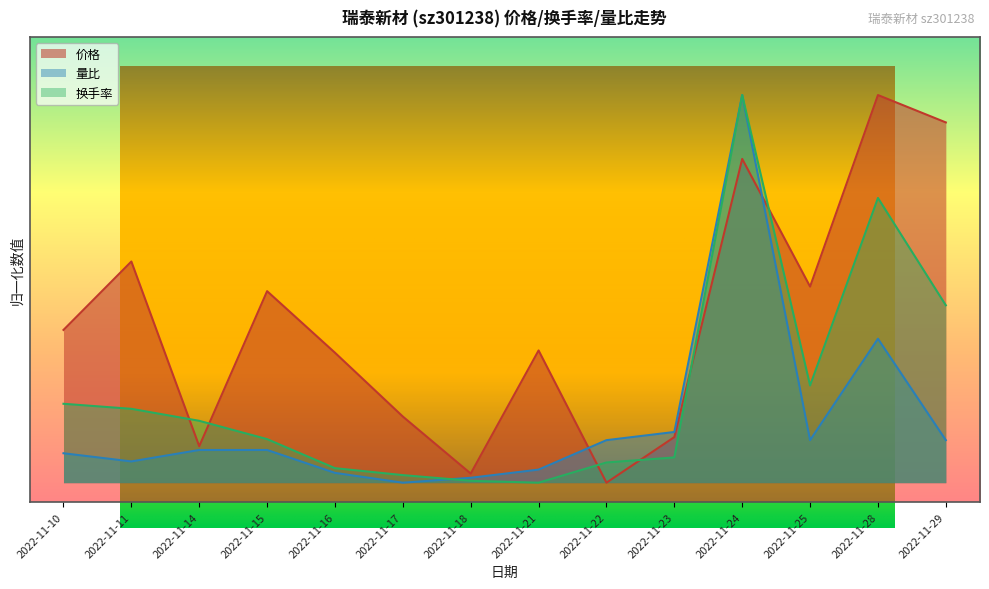

Reading left to right, extract all data points from this chart.

价格: 2022-11-10=0.4	2022-11-11=0.6	2022-11-14=0.1	2022-11-15=0.5	2022-11-16=0.3	2022-11-17=0.2	2022-11-18=0.0	2022-11-21=0.3	2022-11-22=0.0	2022-11-23=0.1	2022-11-24=0.8	2022-11-25=0.5	2022-11-28=1.0	2022-11-29=0.9
量比: 2022-11-10=0.1	2022-11-11=0.1	2022-11-14=0.1	2022-11-15=0.1	2022-11-16=0.0	2022-11-17=0.0	2022-11-18=0.0	2022-11-21=0.0	2022-11-22=0.1	2022-11-23=0.1	2022-11-24=1.0	2022-11-25=0.1	2022-11-28=0.4	2022-11-29=0.1
换手率: 2022-11-10=0.2	2022-11-11=0.2	2022-11-14=0.2	2022-11-15=0.1	2022-11-16=0.0	2022-11-17=0.0	2022-11-18=0.0	2022-11-21=0.0	2022-11-22=0.1	2022-11-23=0.1	2022-11-24=1.0	2022-11-25=0.3	2022-11-28=0.7	2022-11-29=0.5